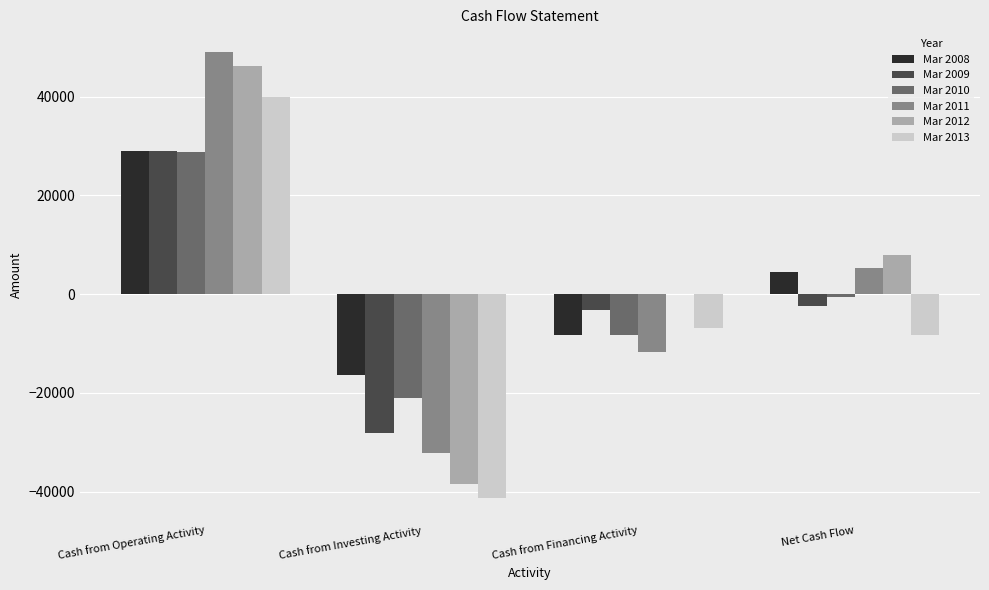

Is the value of Mar 2013 at Cash from Financing Activity greater than the value of Mar 2010 at Cash from Operating Activity?

No